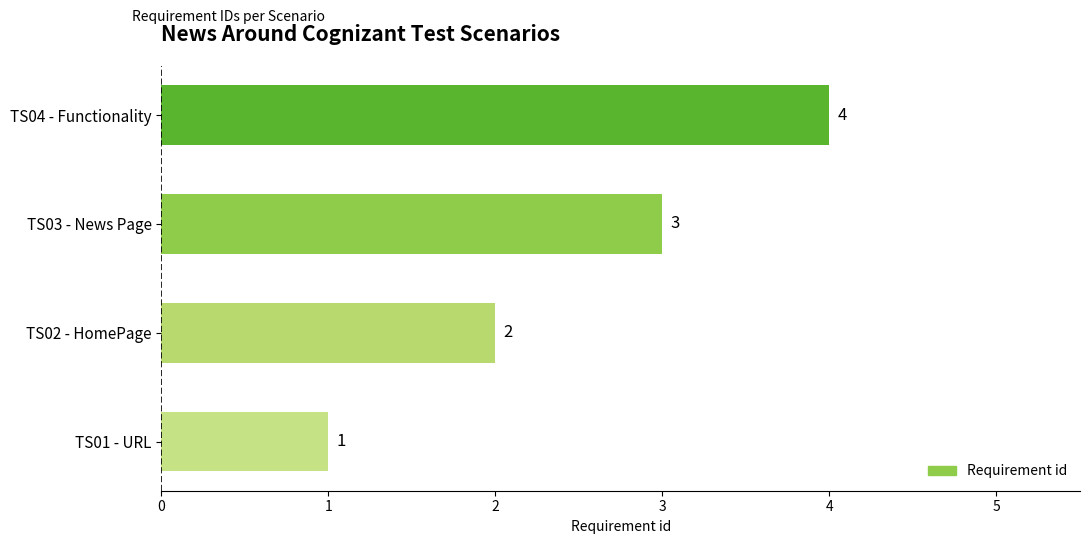

Which label corresponds to the smallest value in the chart?

TS01 - URL